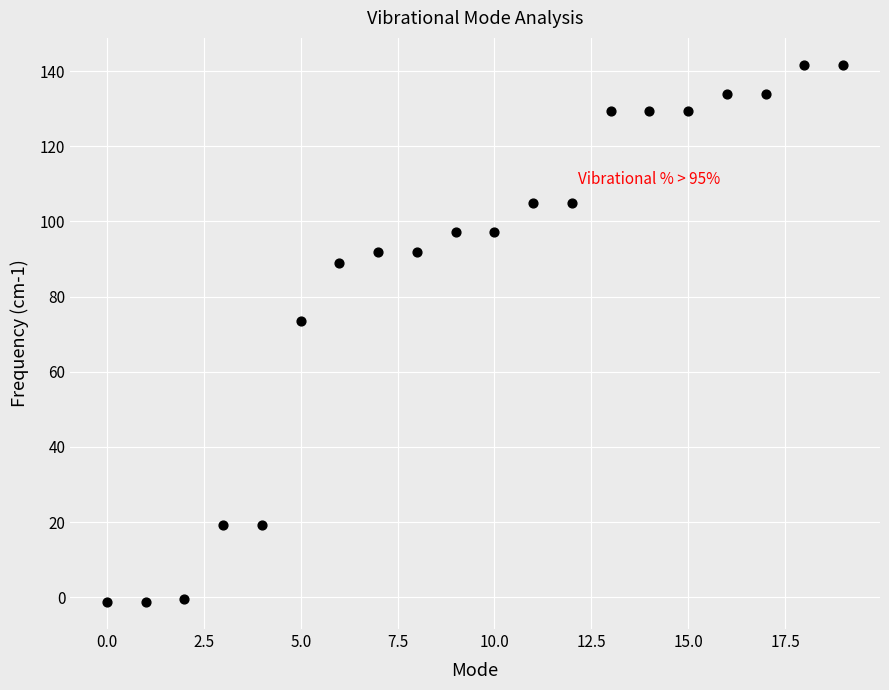

What is the range of Y values (max minus min)?

143.0